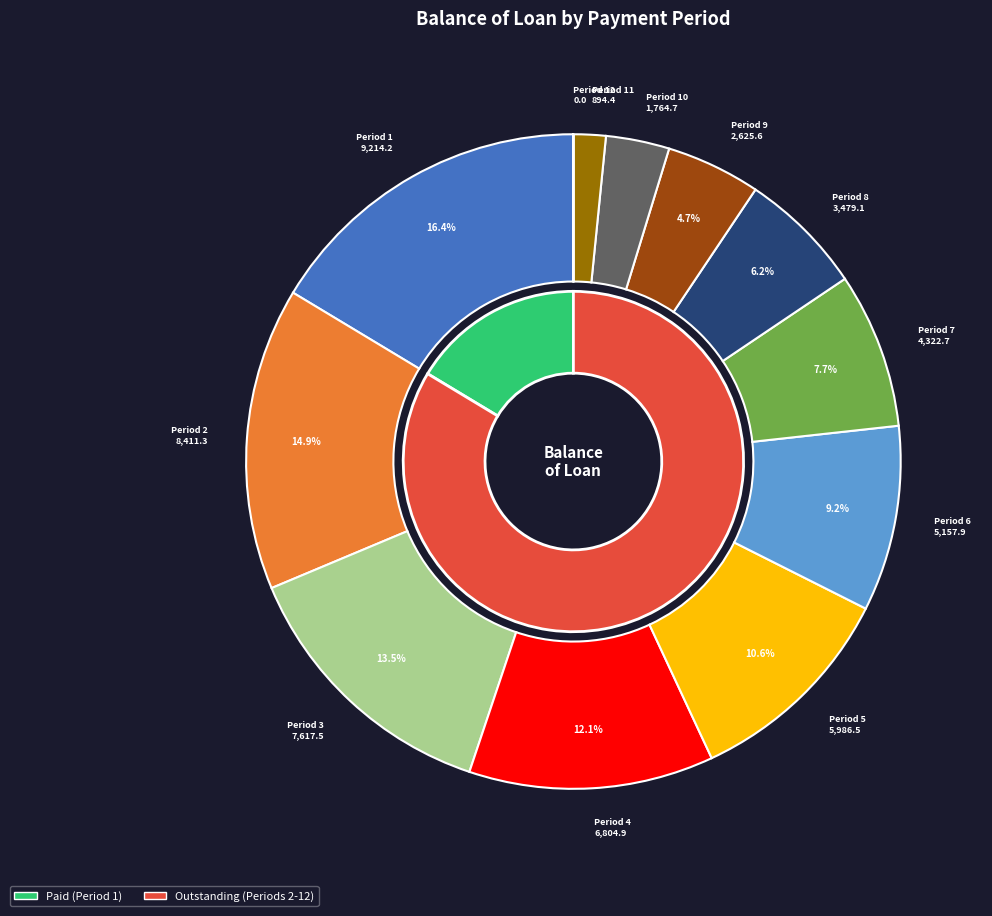

To the nearest percent, what portion does 4 represent?

12%